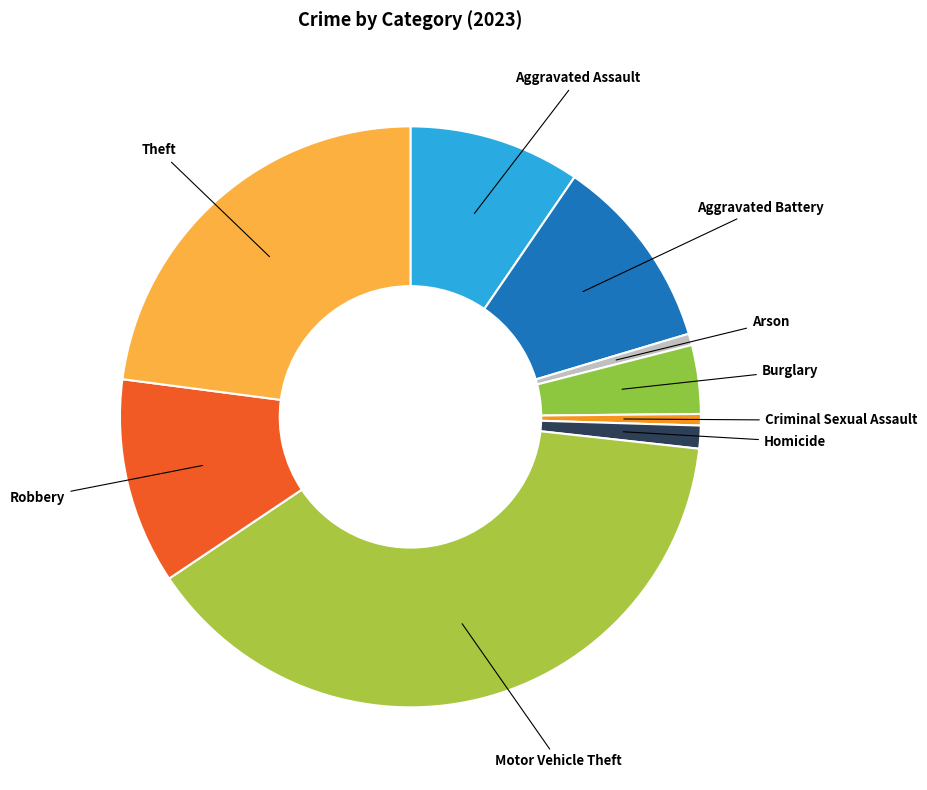

Is there a majority slice in this chart?

No